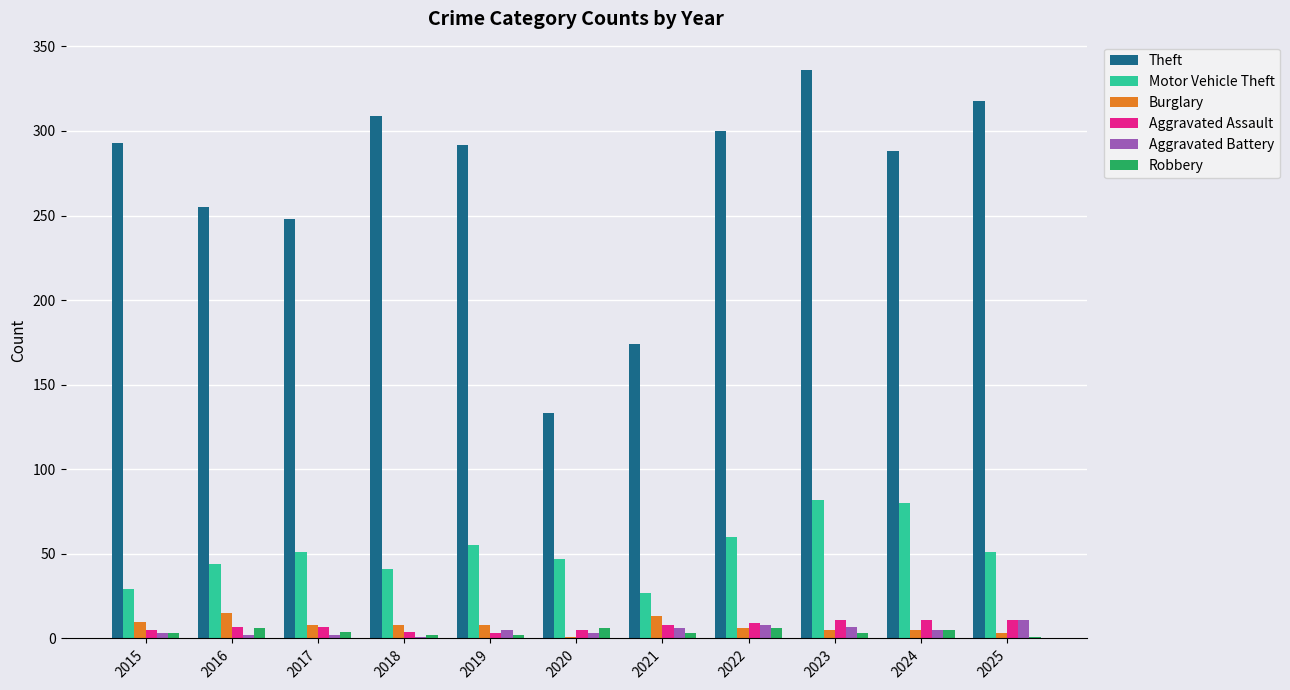

Is the value of Theft at 2018 greater than the value of Aggravated Assault at 2021?

Yes